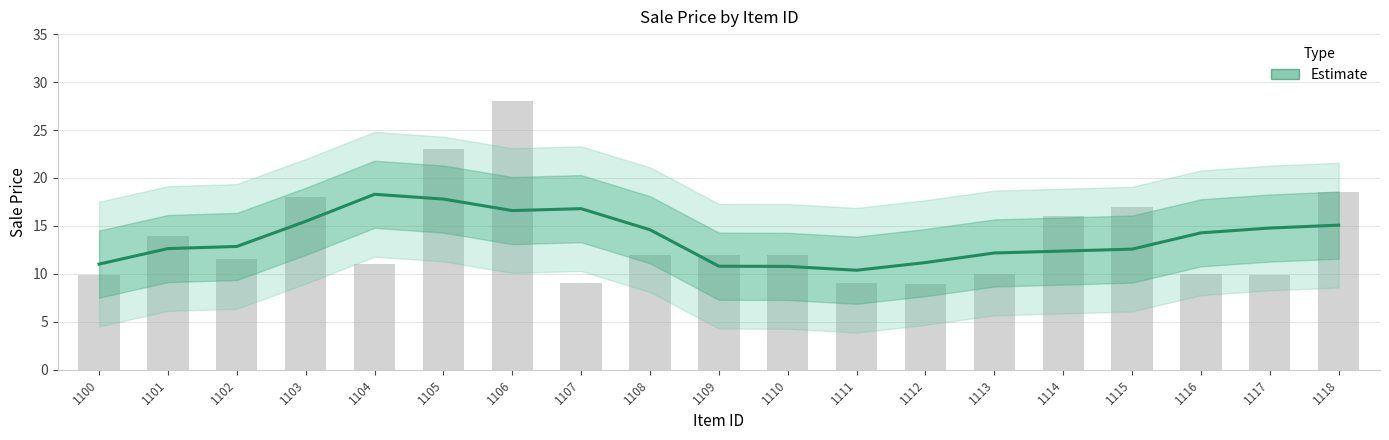

At which category does the chart reach its minimum across all series?

1112